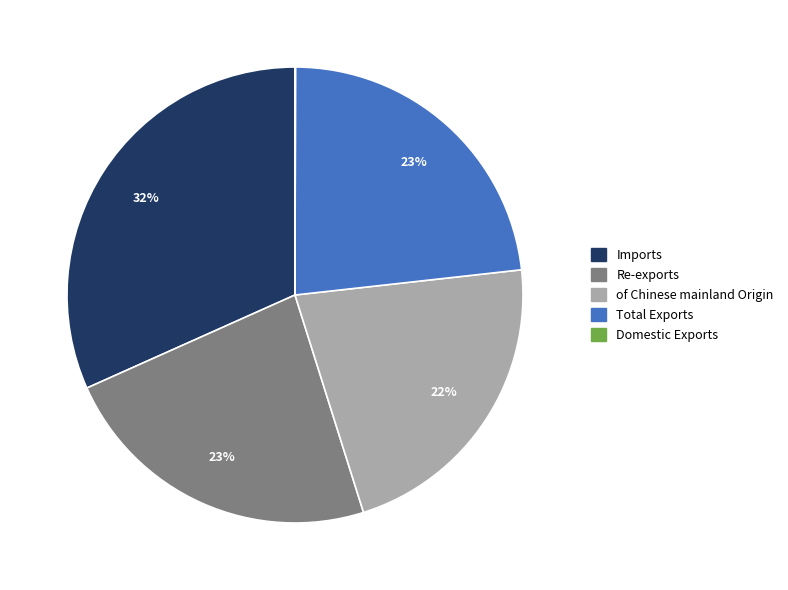

To the nearest percent, what is the average slice percentage?

20%